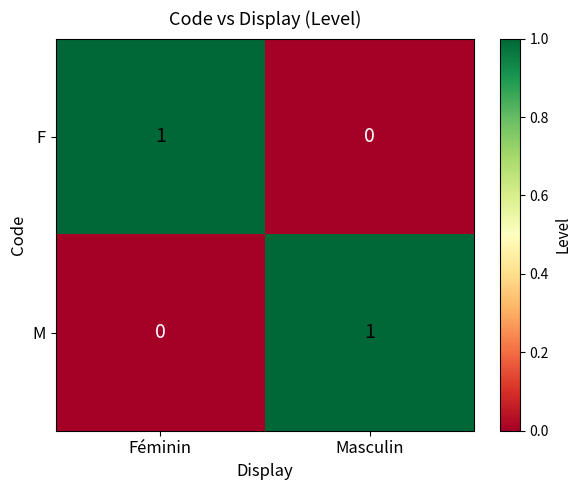

Reading right to left, extract all data points from this chart.

F: Masculin=0	Féminin=1
M: Masculin=1	Féminin=0